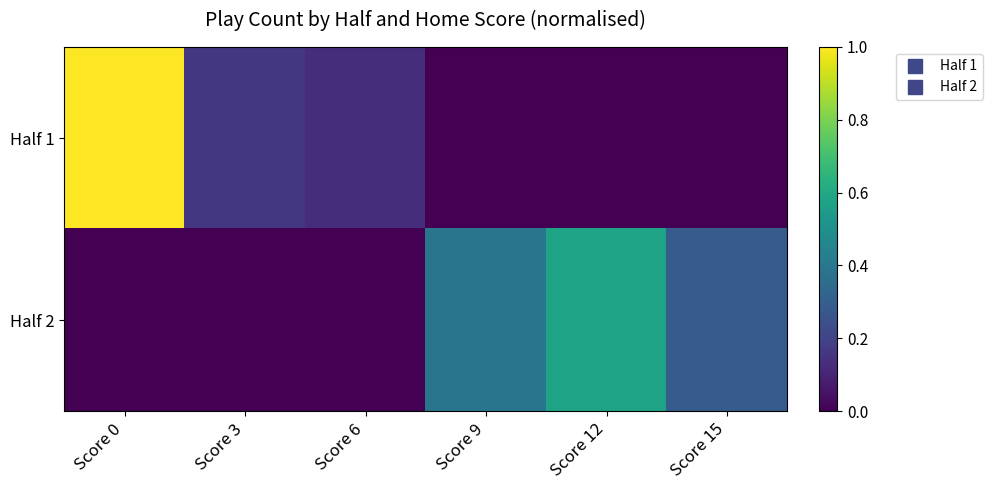

Between Score 6 and Score 12, which is larger?

Score 6